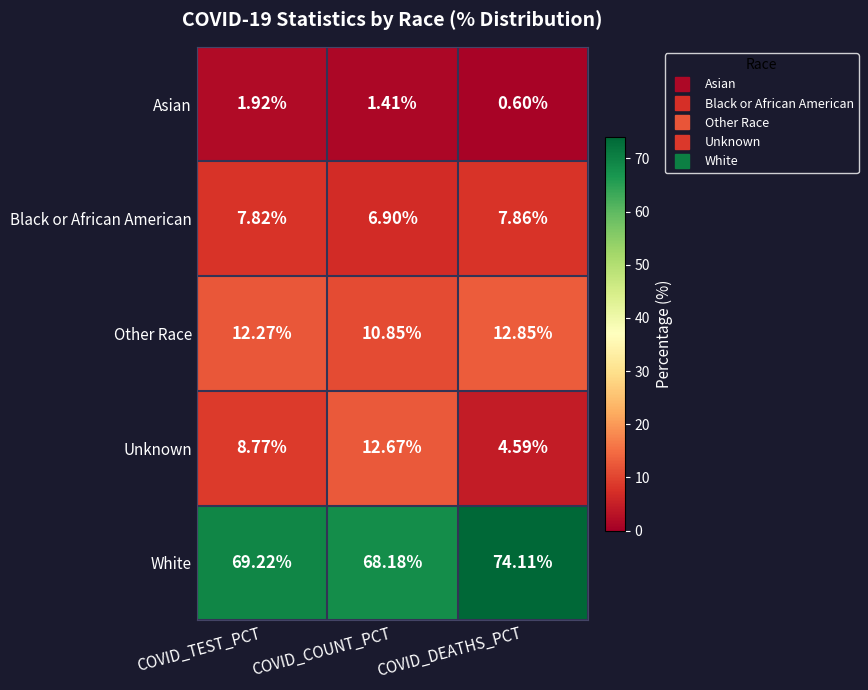

Rank the series at COVID_COUNT_PCT from highest to lowest value.

White, Unknown, Other Race, Black or African American, Asian